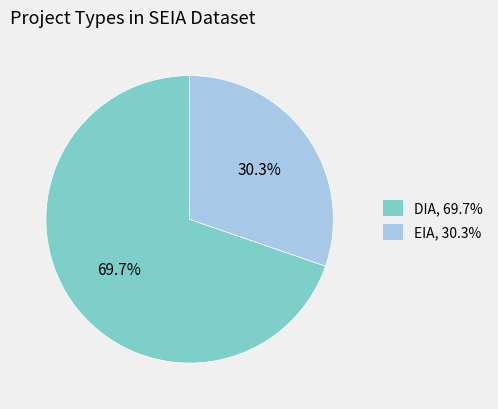

What is the ratio of the value at DIA to the value at EIA?

2.3